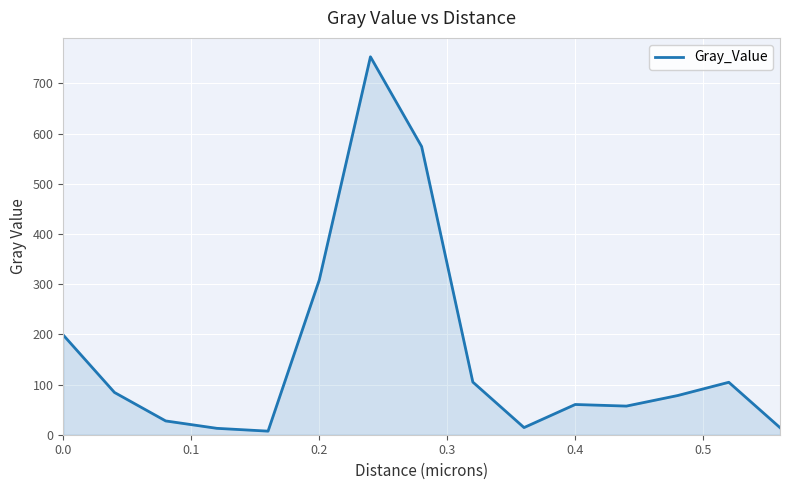

What is the maximum value shown in the chart?

752.9